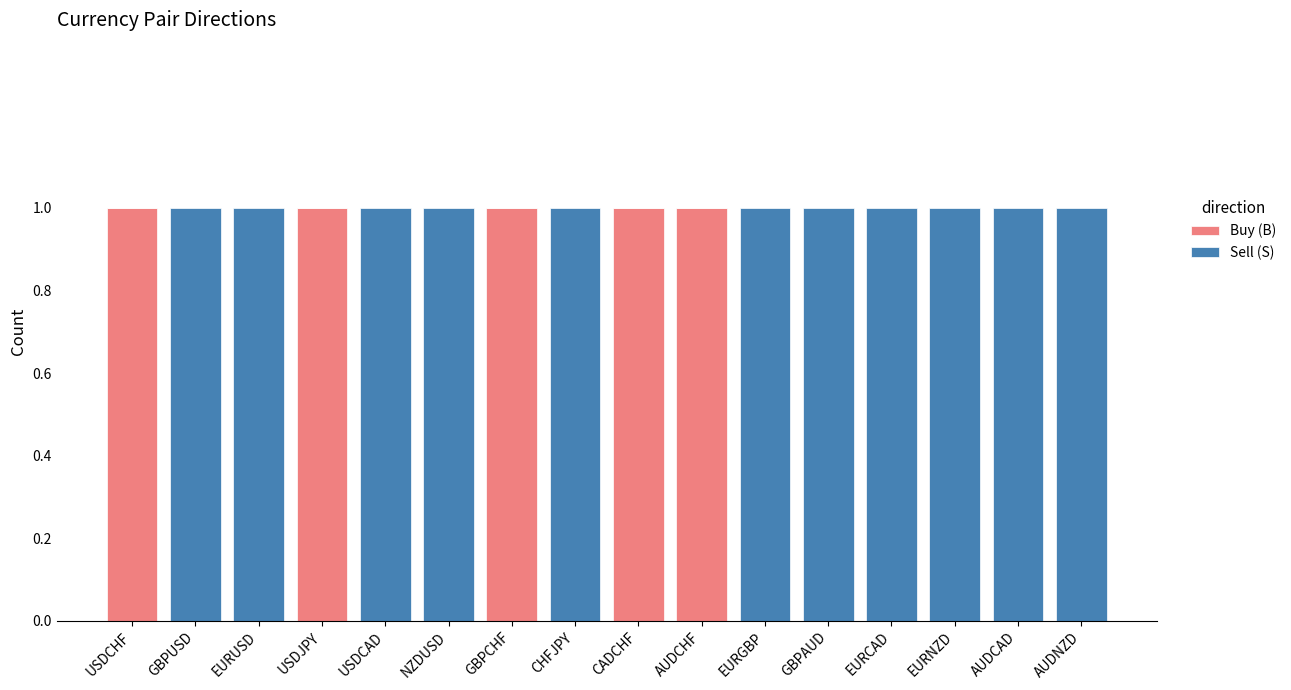

What is the highest value of the Buy (B) series?

1